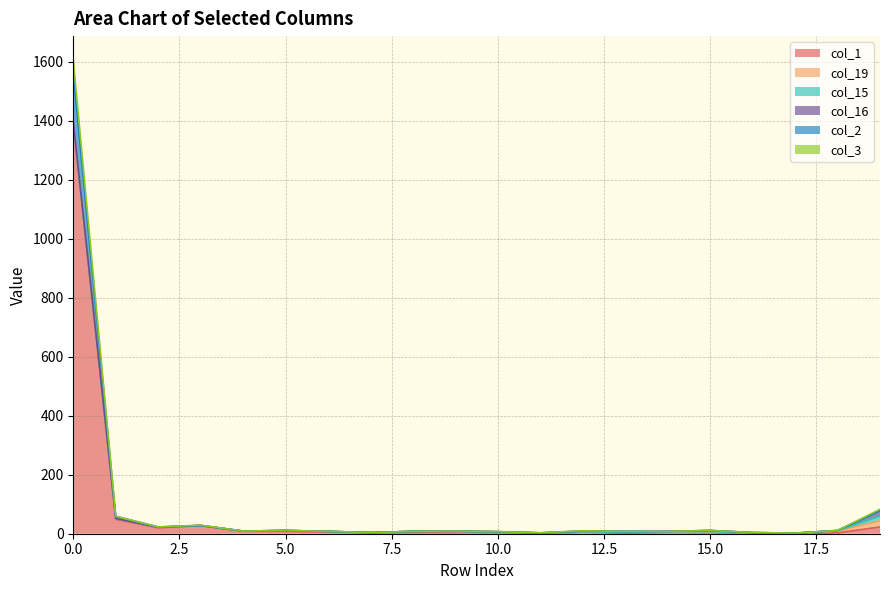

Does the chart have visible grid lines?

Yes